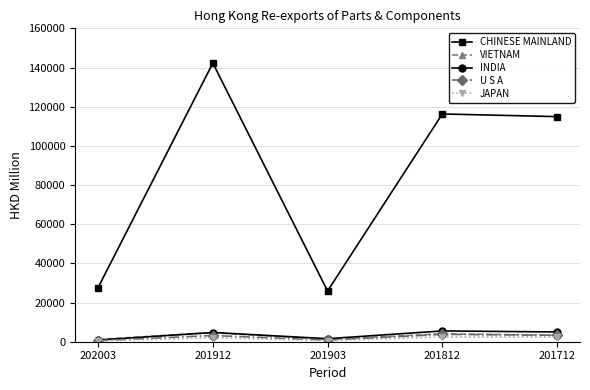

Does the chart display data point markers on the line(s)?

Yes